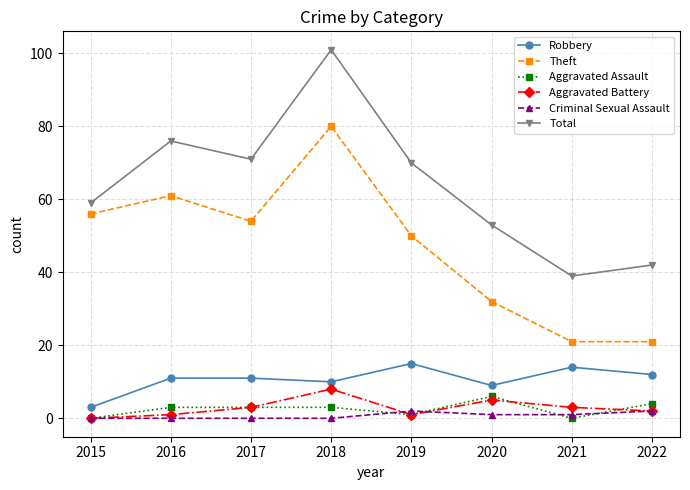

What are all the series names shown in the legend?

Robbery, Theft, Aggravated Assault, Aggravated Battery, Criminal Sexual Assault, Total